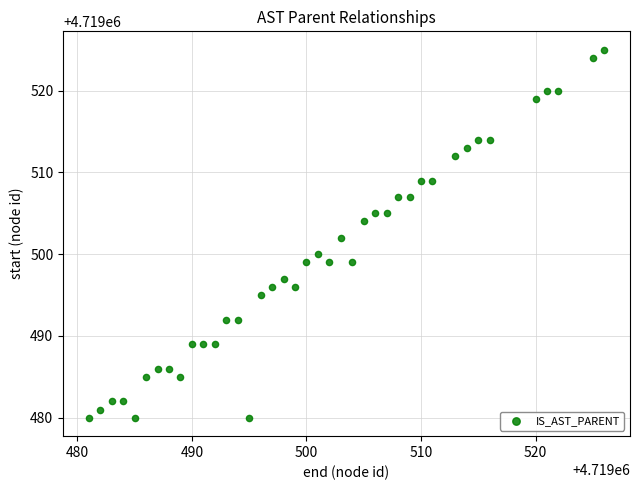

What is the range of Y values (max minus min)?

45